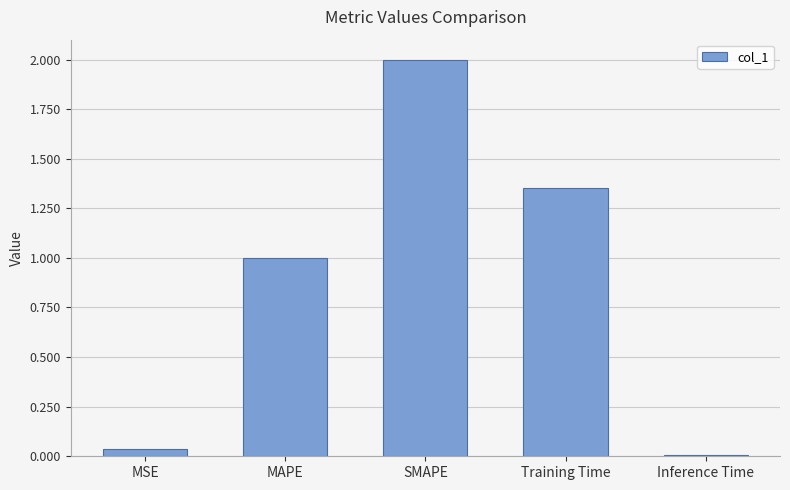

How many bars are there in total?

5